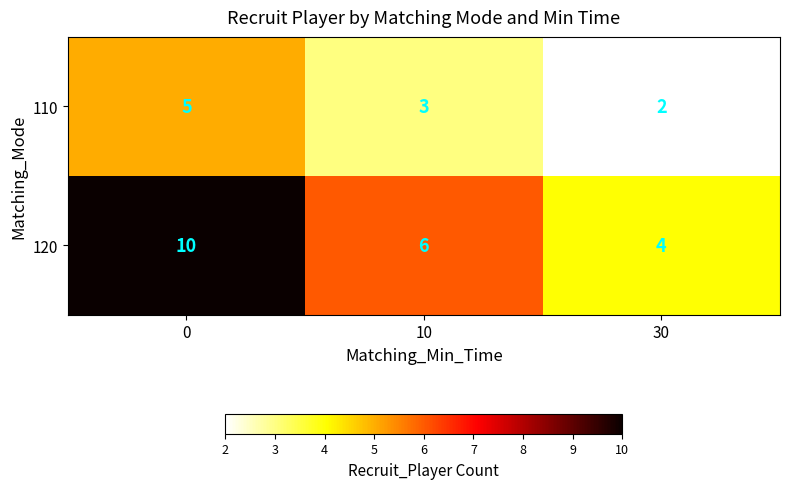

At which category does the chart reach its minimum across all series?

30